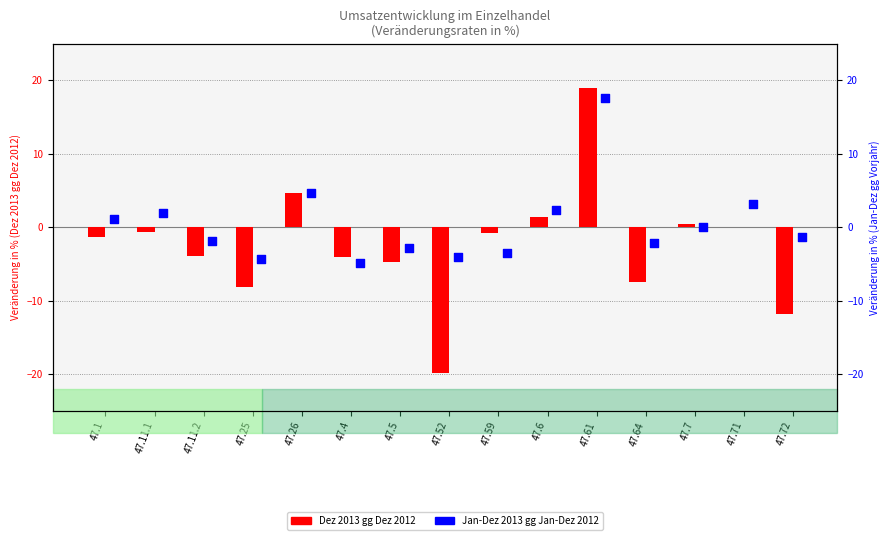

Is the value of Jan-Dez 2013 gg Jan-Dez 2012 at 47.5 greater than the value of Dez 2013 gg Dez 2012 at 47.61?

No